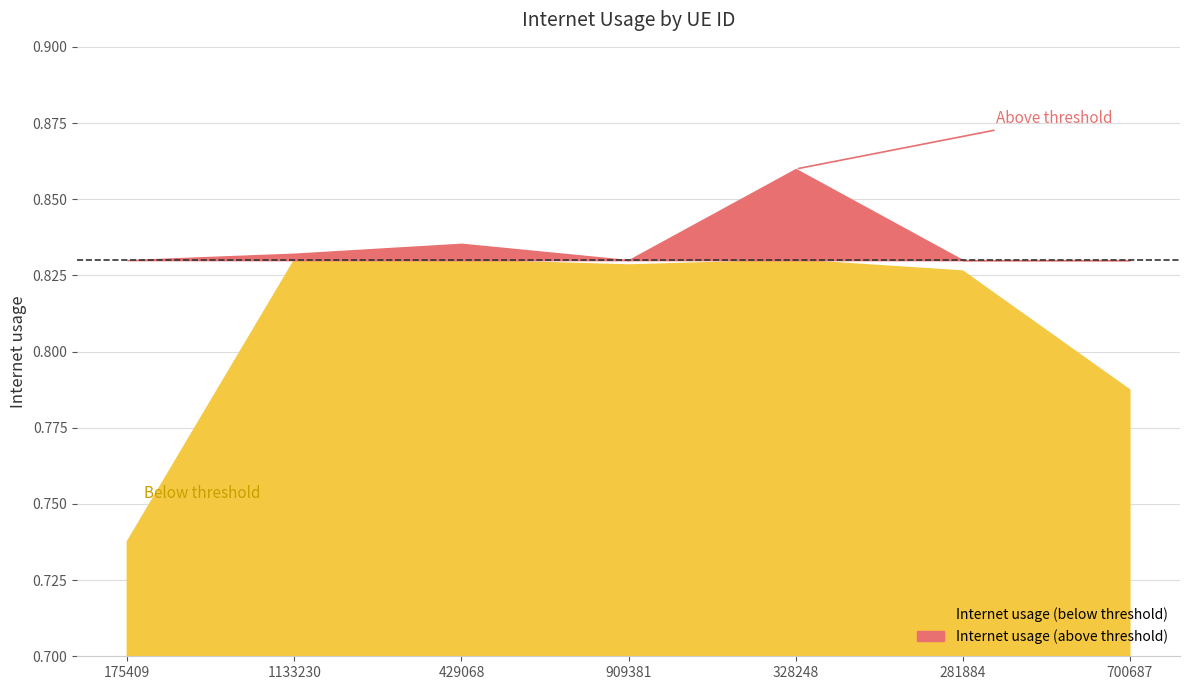

Reading right to left, list all the values displayed in this chart.

700687=0.8	281884=0.8	328248=0.9	909381=0.8	429068=0.8	1133230=0.8	175409=0.7